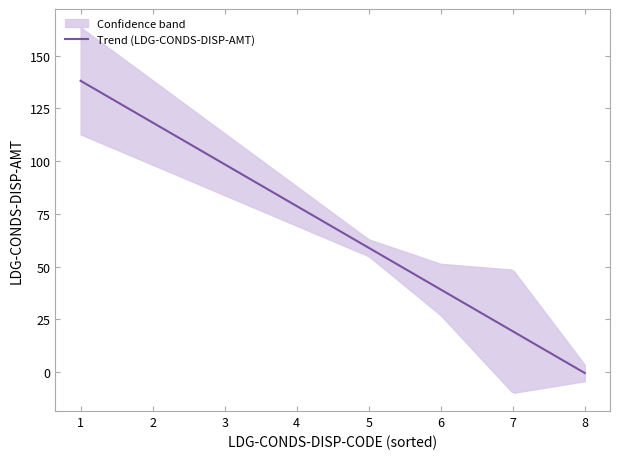

True or false: LDG-CONDS-DISP-CODE has more than 2 points higher than both neighbors.

False